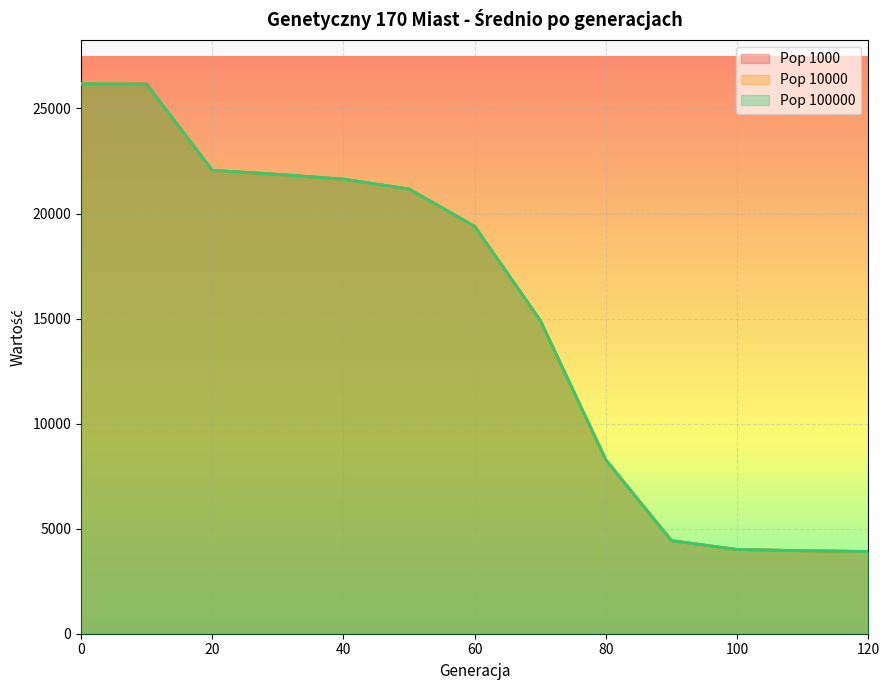

How many lines are shown in the chart?

3